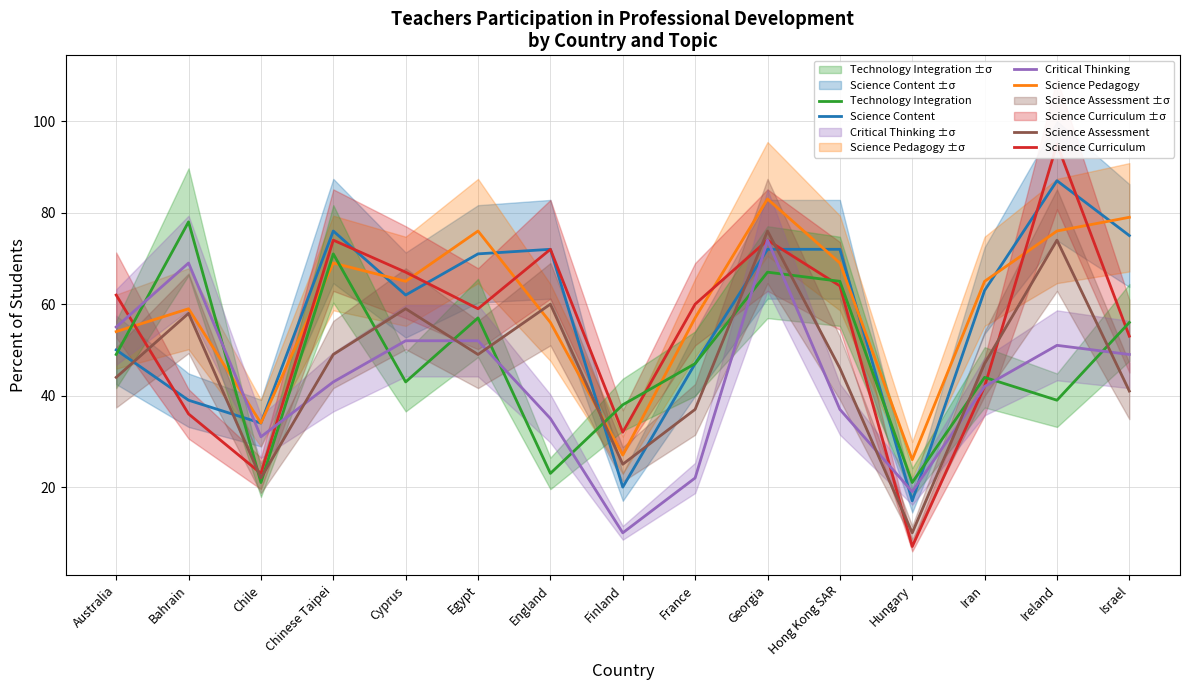

What is the minimum value for Science Curriculum?

7